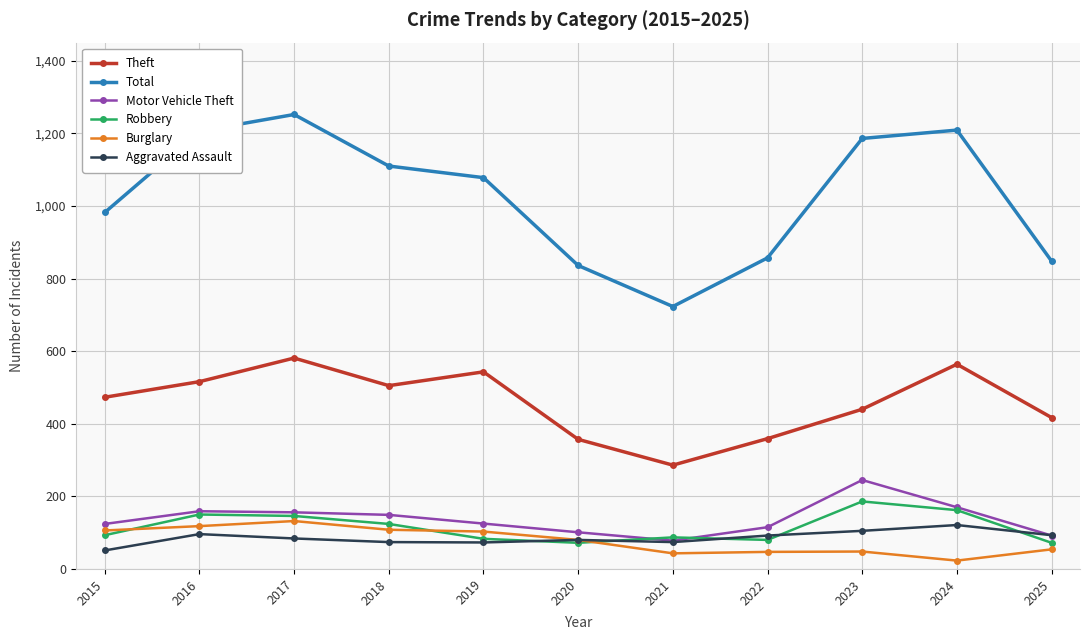

What is the difference between the Total values at 2024 and 2021?

486